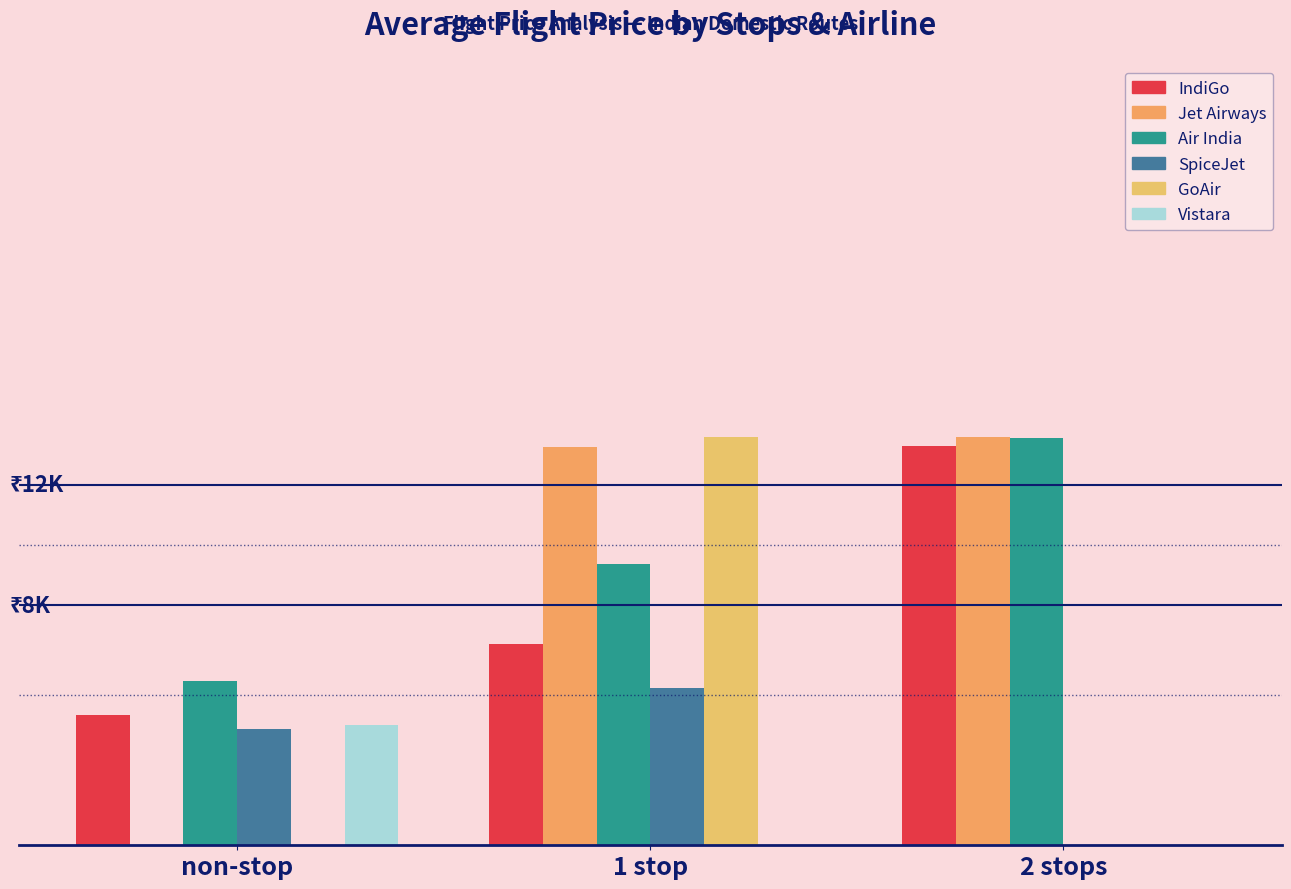

At which category is the sum across all series the highest?

1 stop